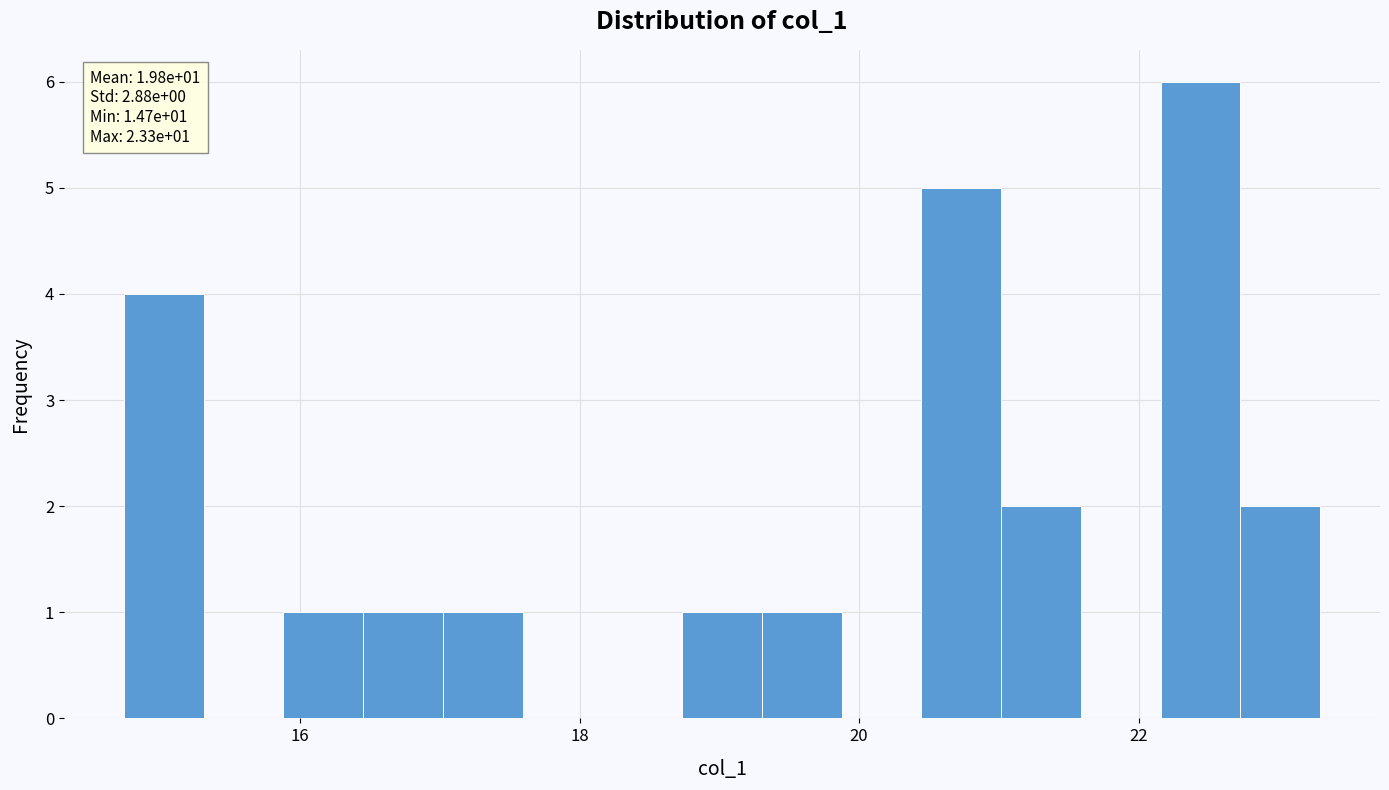

Around what value on the x-axis is the tallest bar? Give the approximate position of its centre, as read against the axis.

22.4